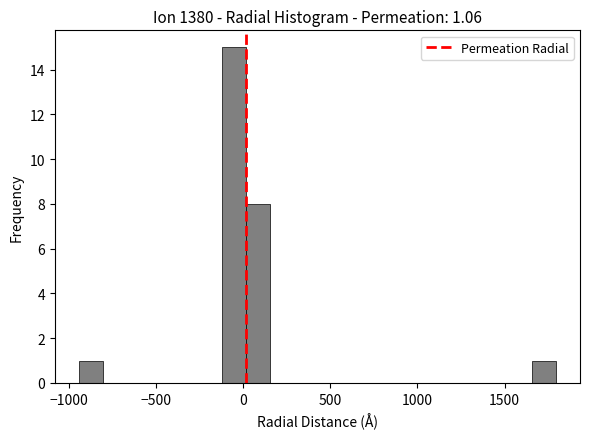

Read against the x-axis, roughly where is the centre of the tallest bar?

-50